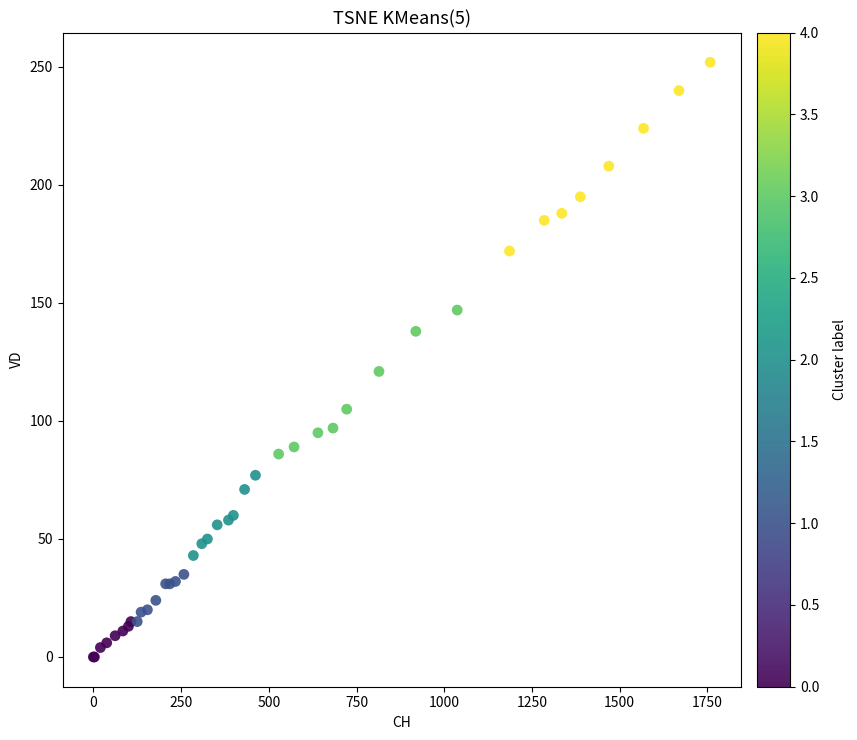

What Y value in the scatter plot is closest to 126?

121